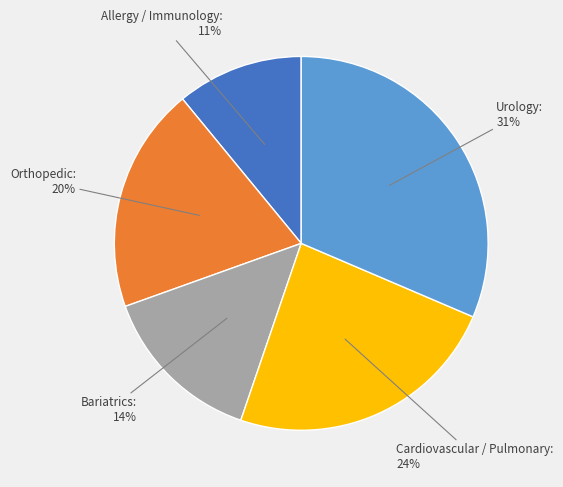

To the nearest percent, what is the average slice percentage?

20%